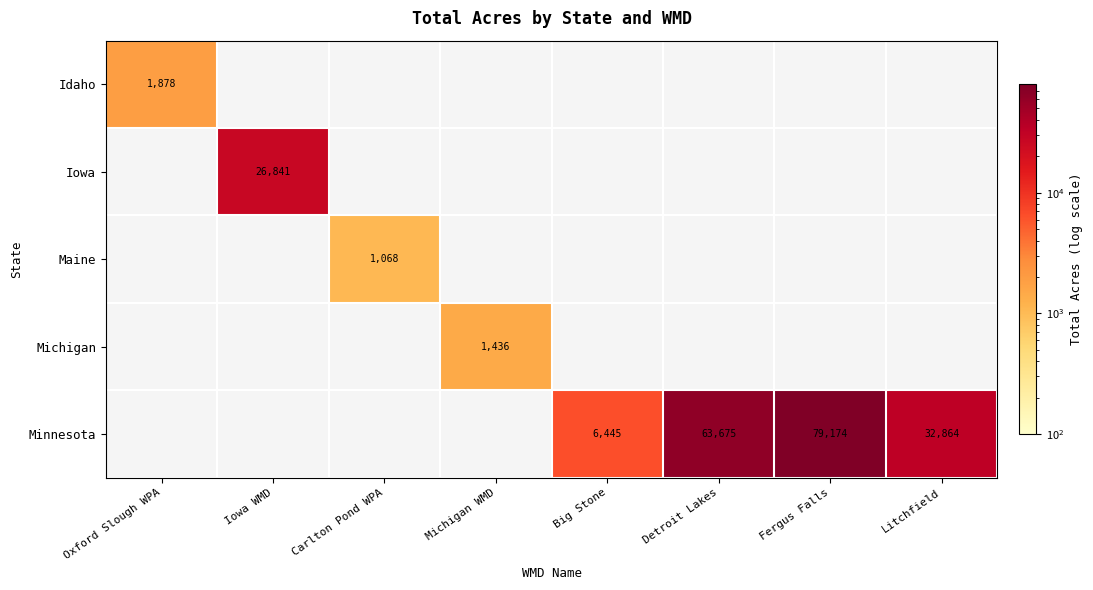

At which category is the sum across all series the highest?

Fergus Falls